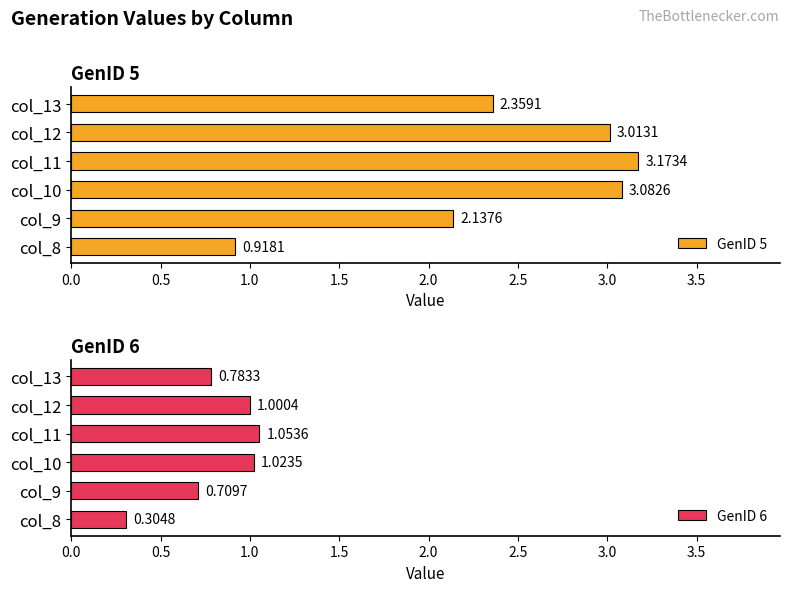

What is the highest value of the GenID 5 series?

3.2